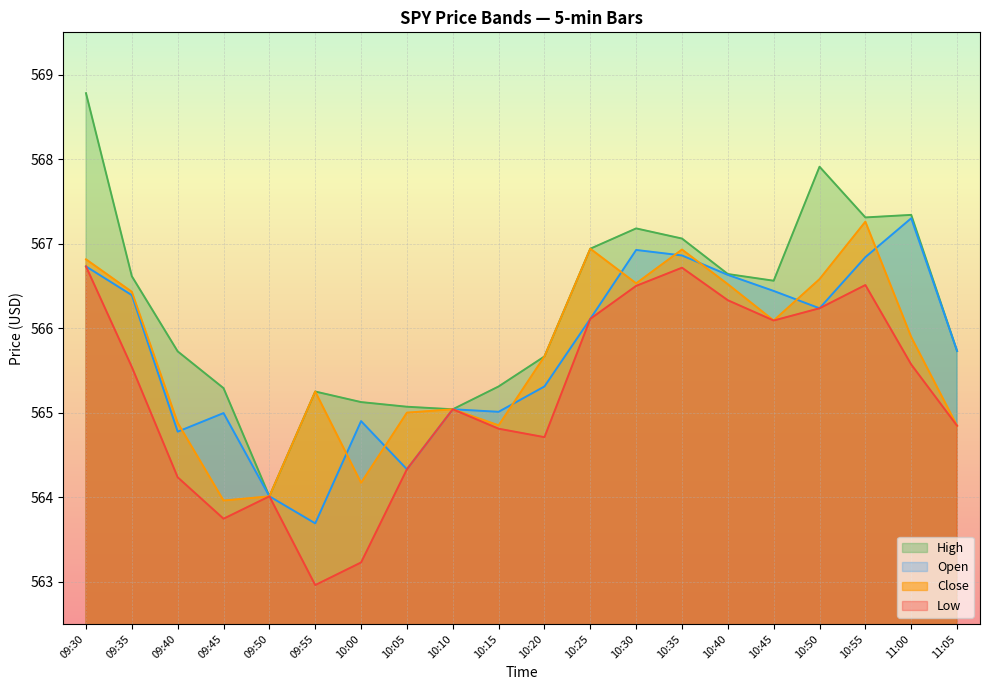

True or false: Open has a value of 264.2 at 10:55.

False